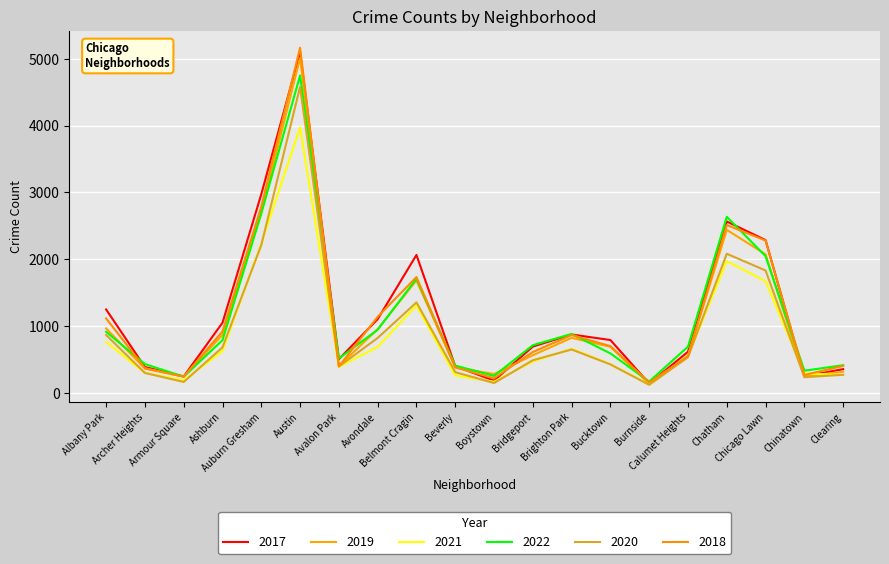

True or false: 2019 and 2018 cross at least once.

True